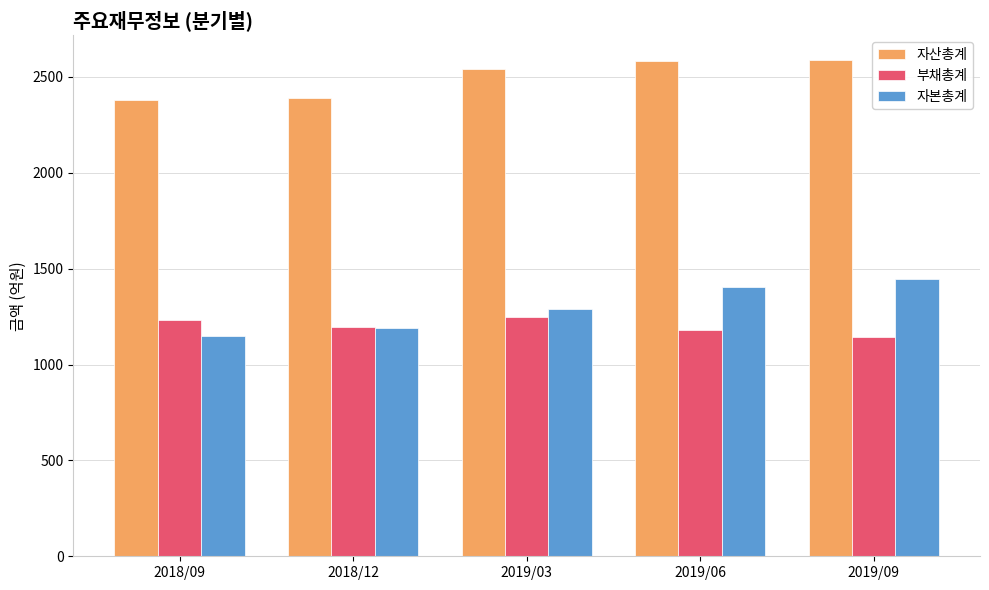

What is the highest value of the 자산총계 series?

2588